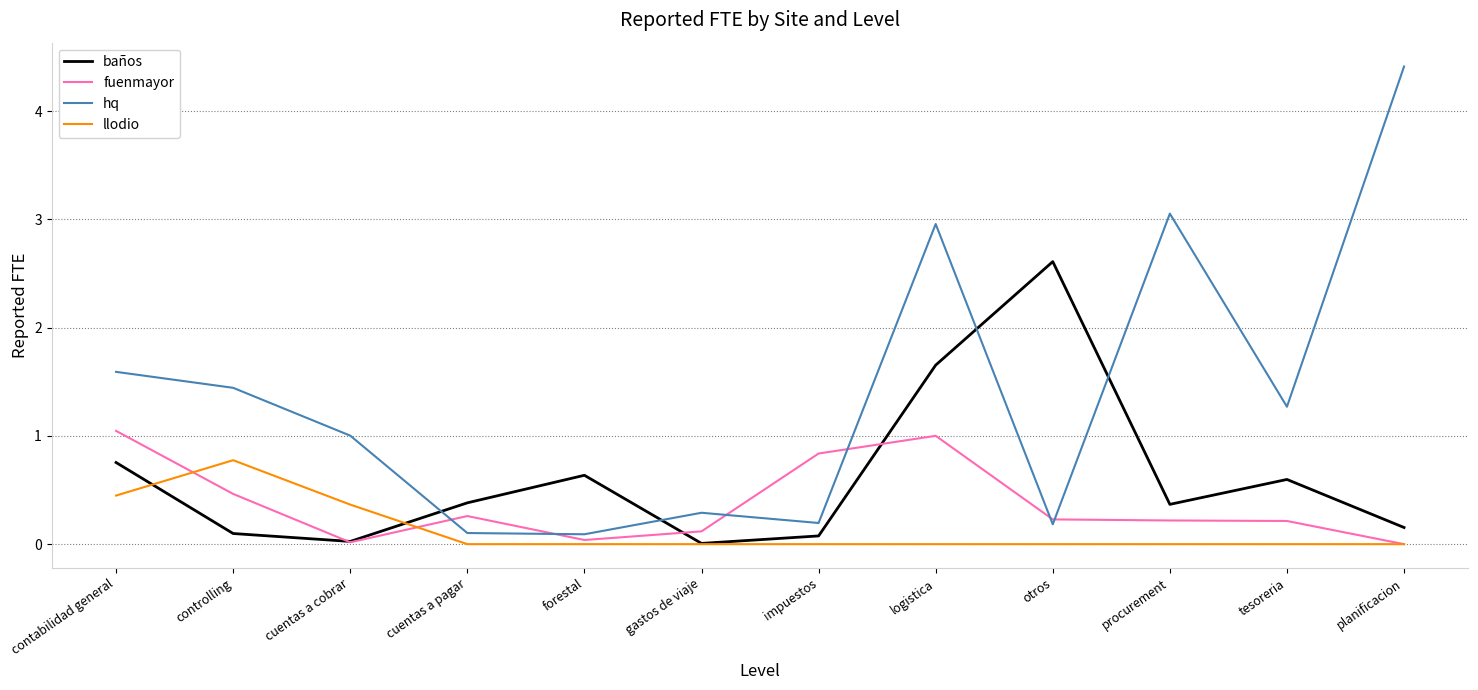

At which category is the sum across all series the highest?

logistica